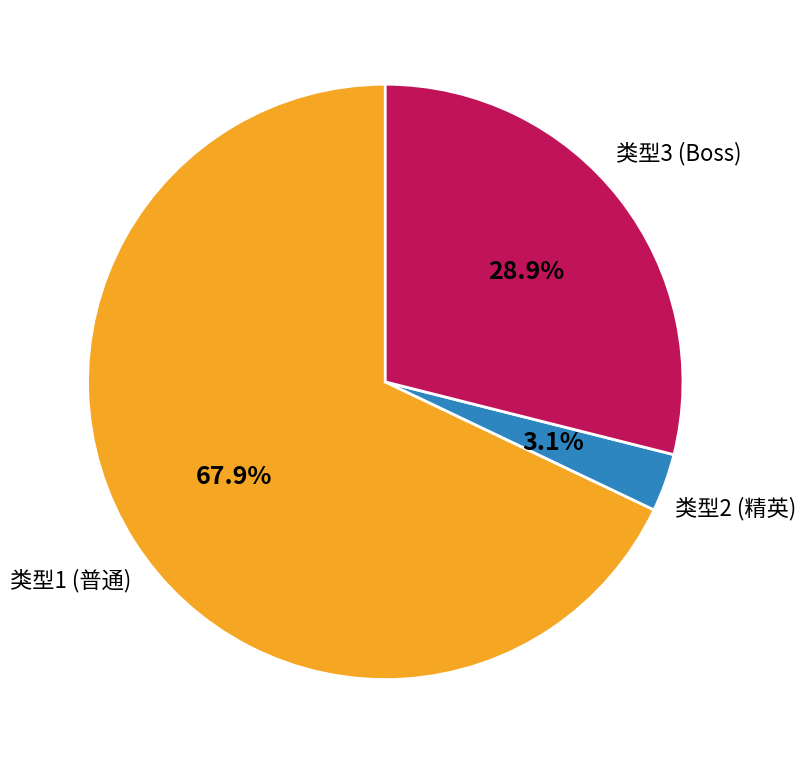

To the nearest percent, what is the average slice percentage?

33%